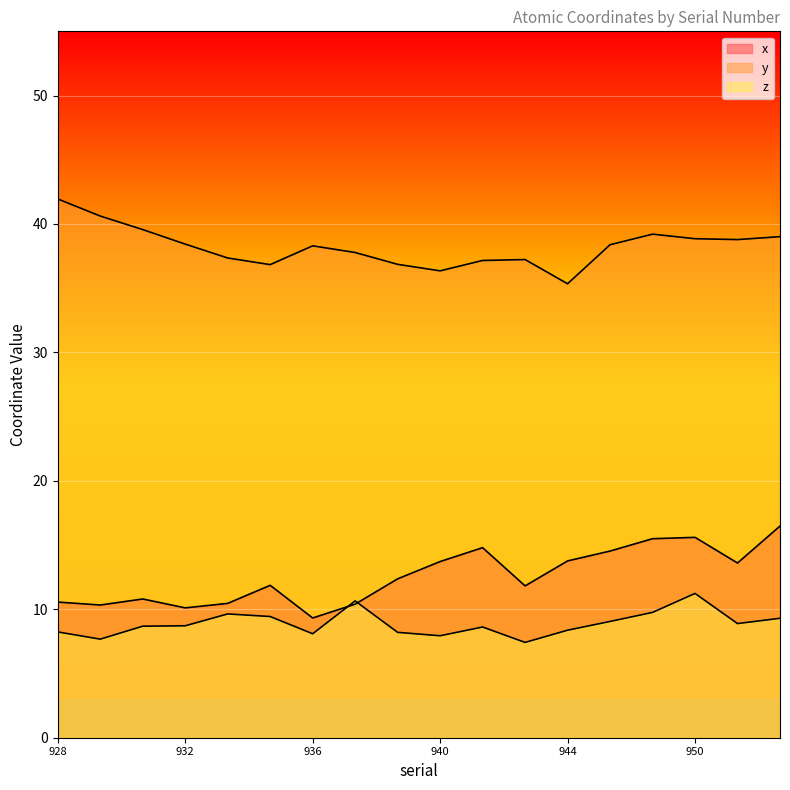

How many interior local valleys does the z series have?

5